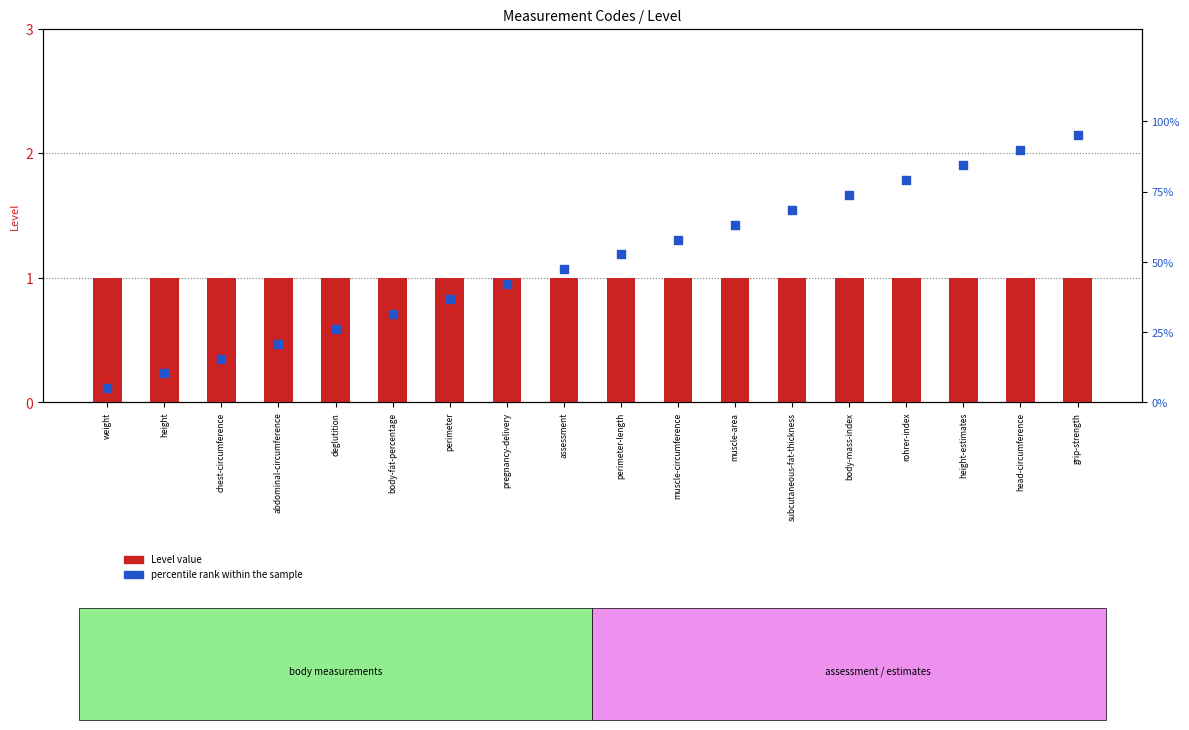

What are all the series names shown in the legend?

Level value, percentile rank within the sample